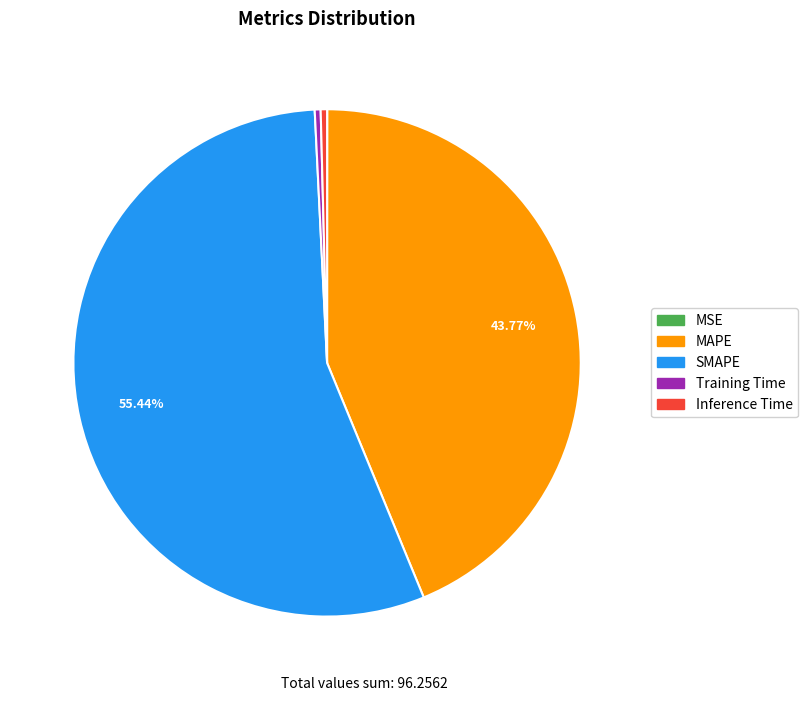

Do SMAPE and Inference Time together represent more than half of the pie?

Yes